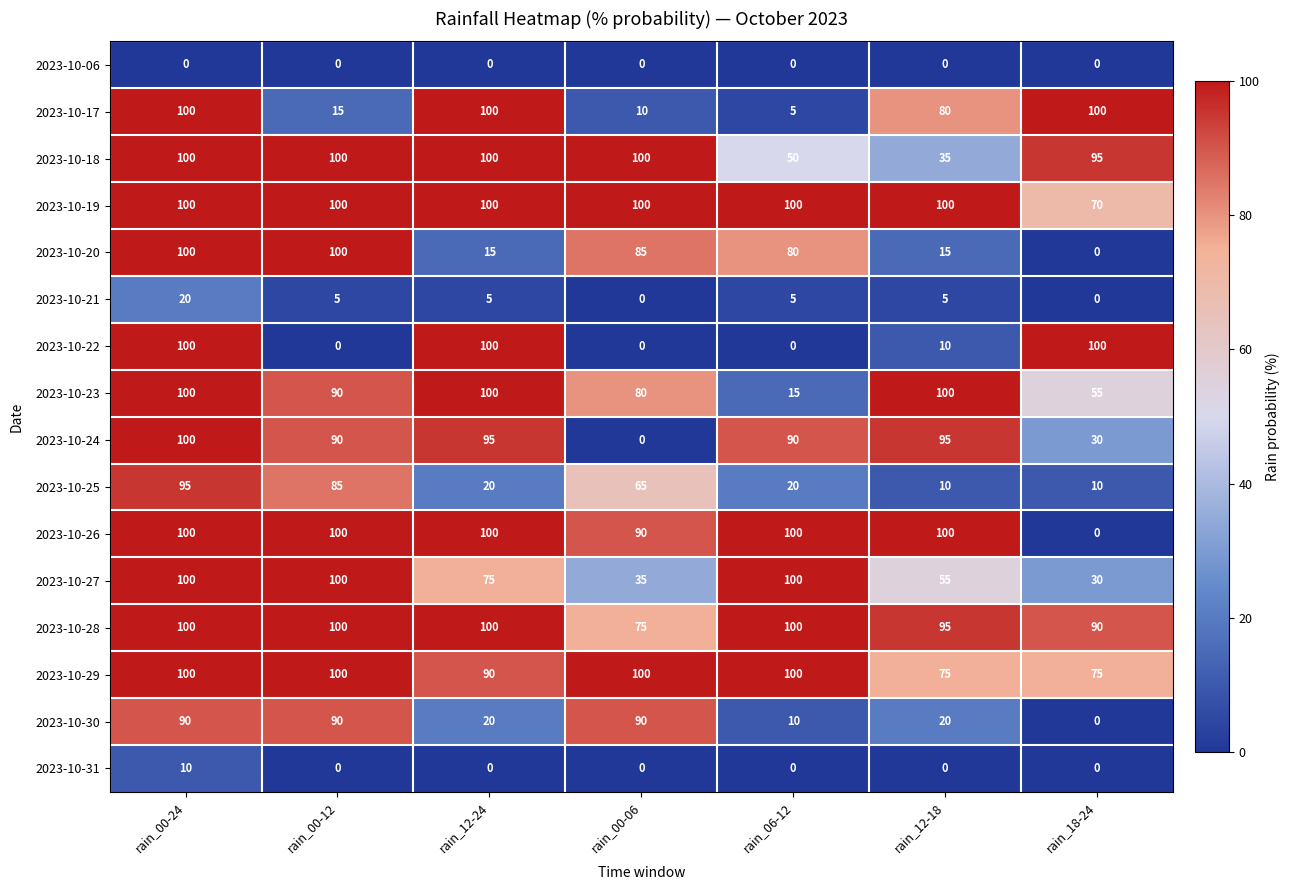

Which series changed the most between rain_00-12 and rain_06-12?

2023-10-30